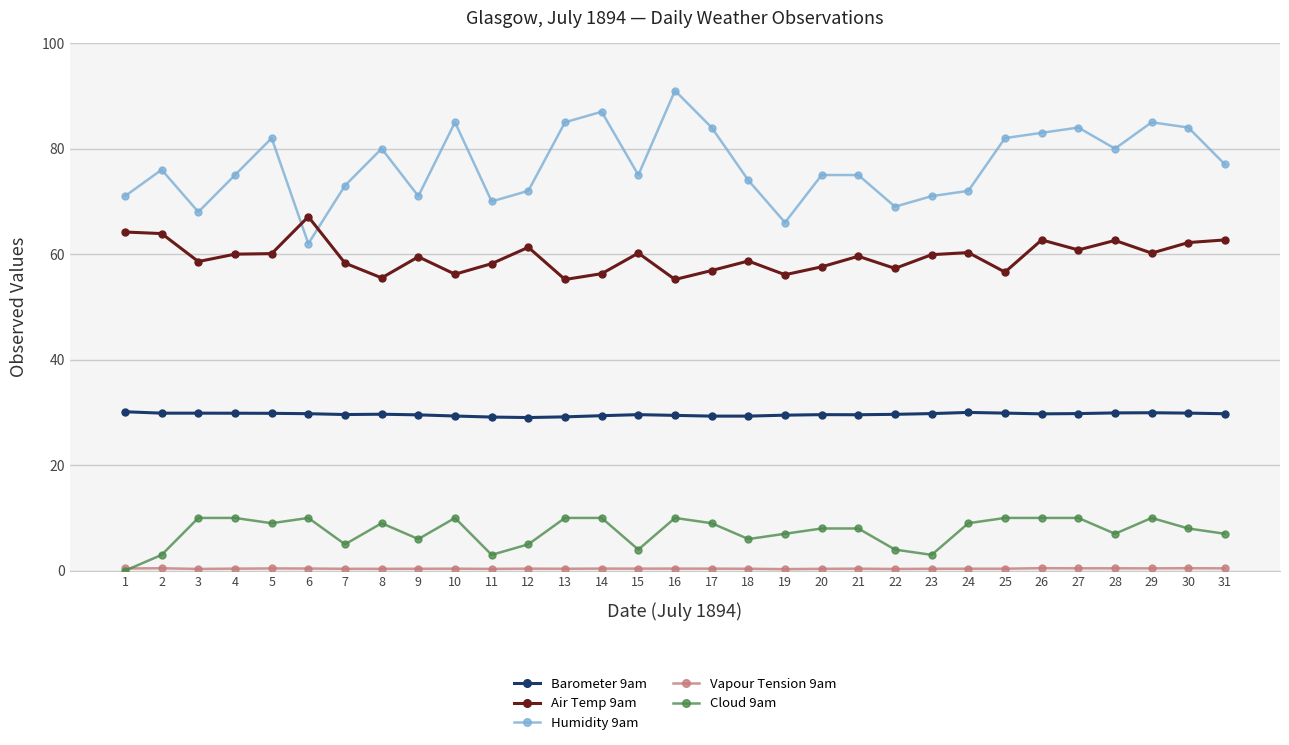

True or false: Air Temp 9am has more than 2 interior local peaks.

True